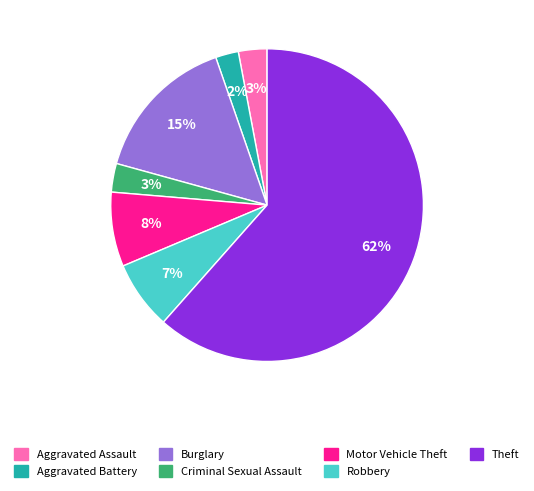

Is Criminal Sexual Assault the majority of the pie?

No